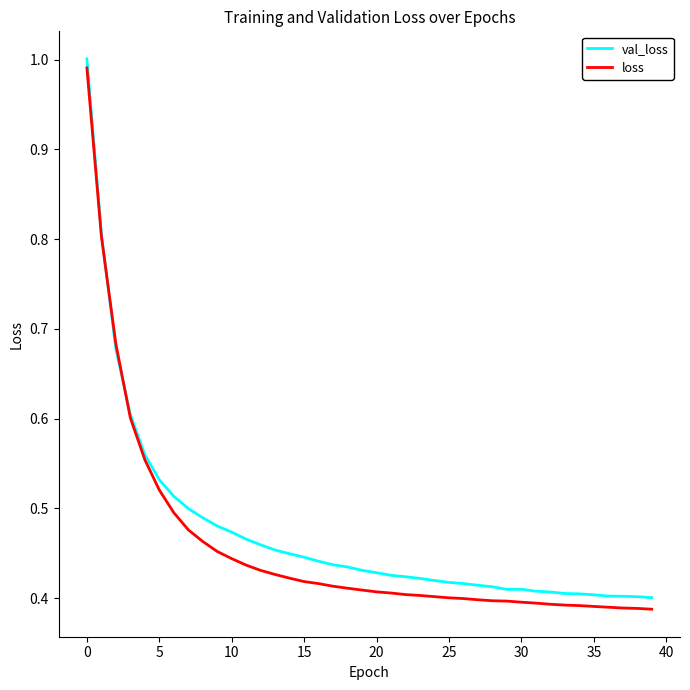

Which series has the largest range (max minus min)?

loss